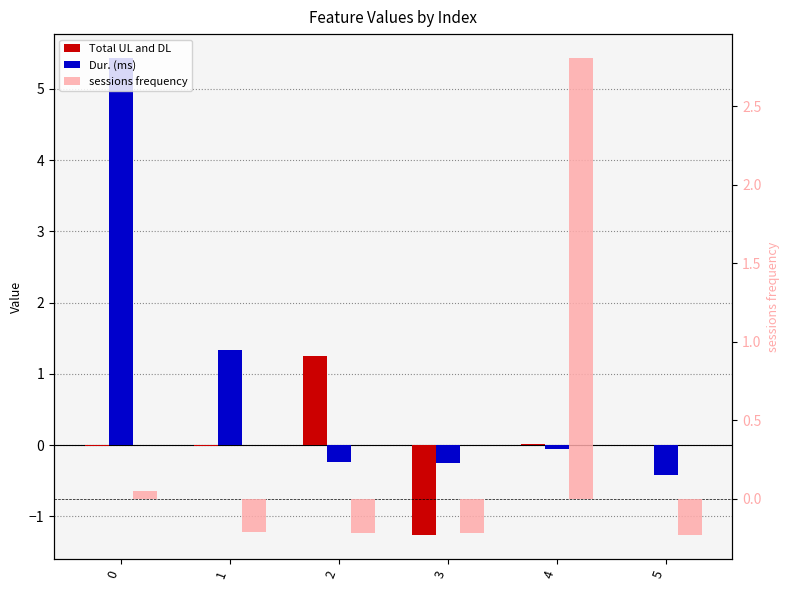

Which series has the widest spread of values?

Dur. (ms)